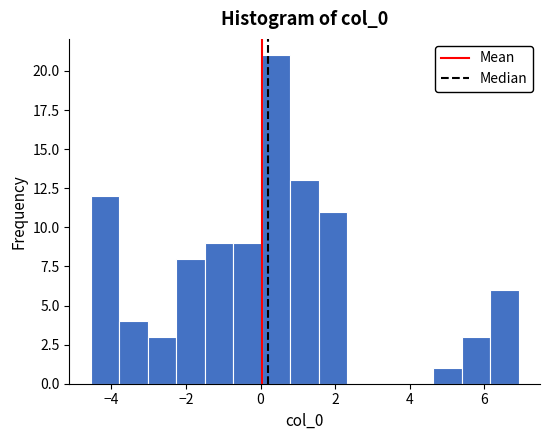

Read against the x-axis, roughly where is the centre of the tallest bar?

0.4